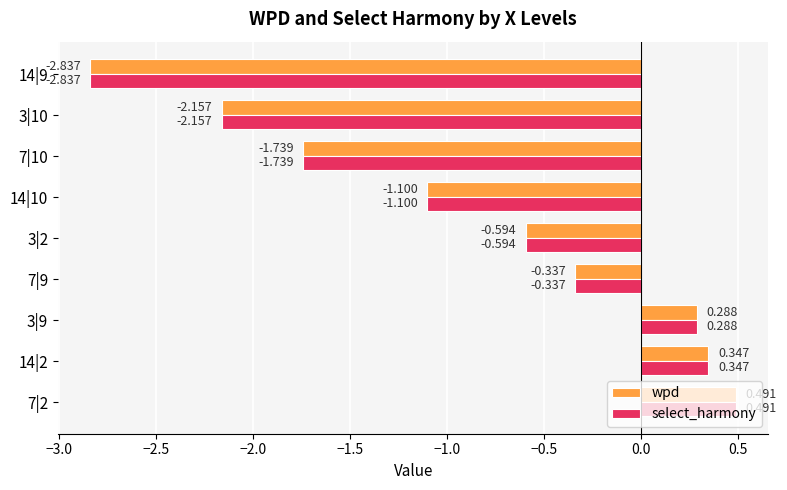

Is the value of select_harmony at 7|2 greater than the value of wpd at 14|2?

Yes